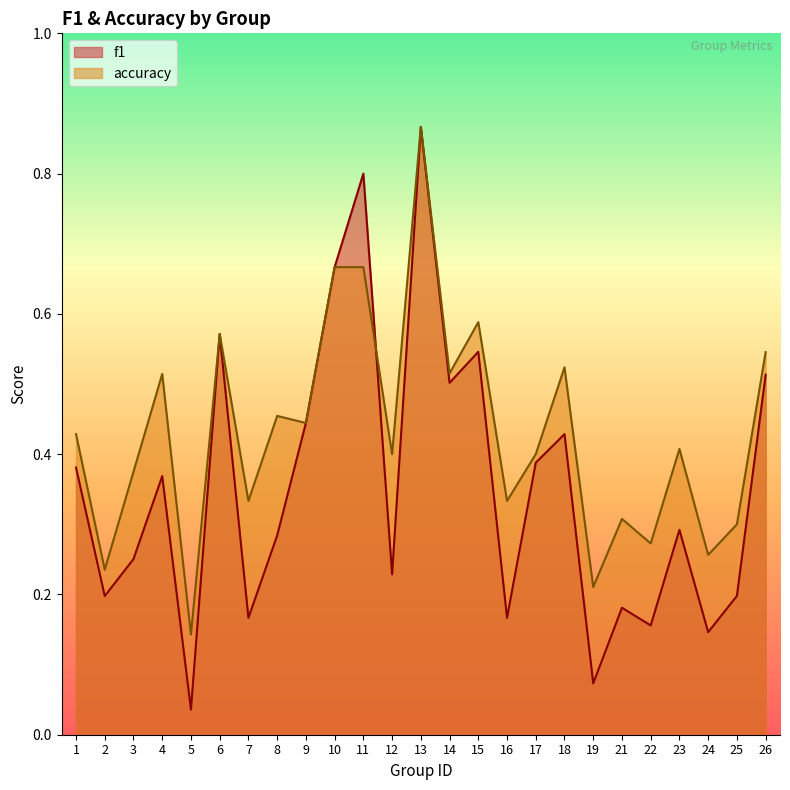

What is the difference between the second highest and minimum values in the f1 series?

0.8